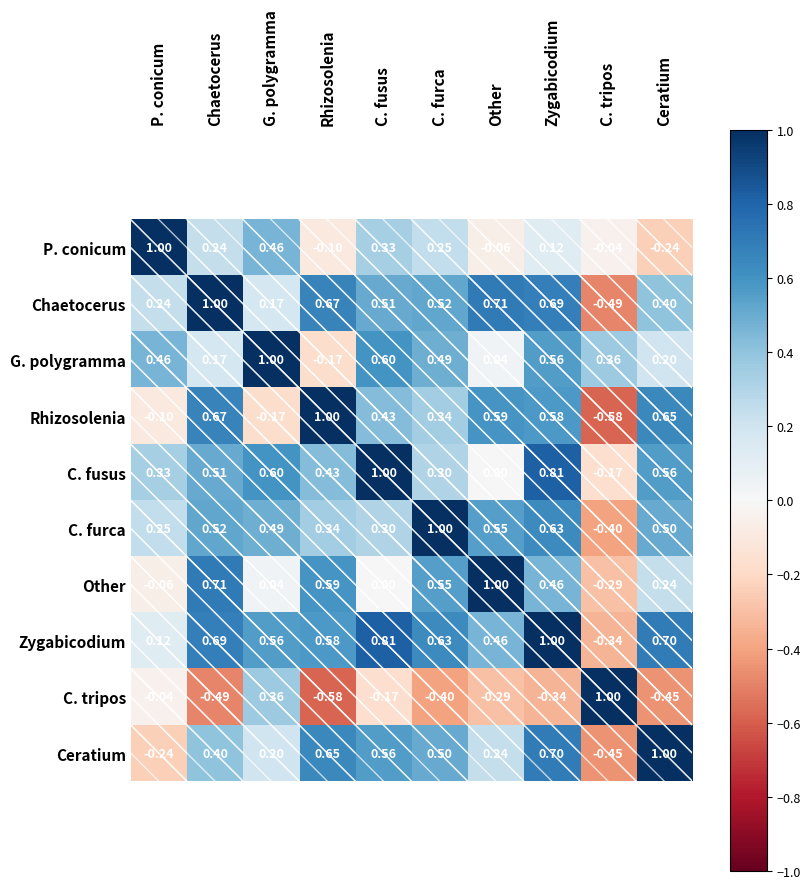

Rank the series at Ceratium from lowest to highest value.

C. tripos, P. conicum, G. polygramma, Other, Chaetocerus, C. furca, C. fusus, Rhizosolenia, Zygabicodium, Ceratium